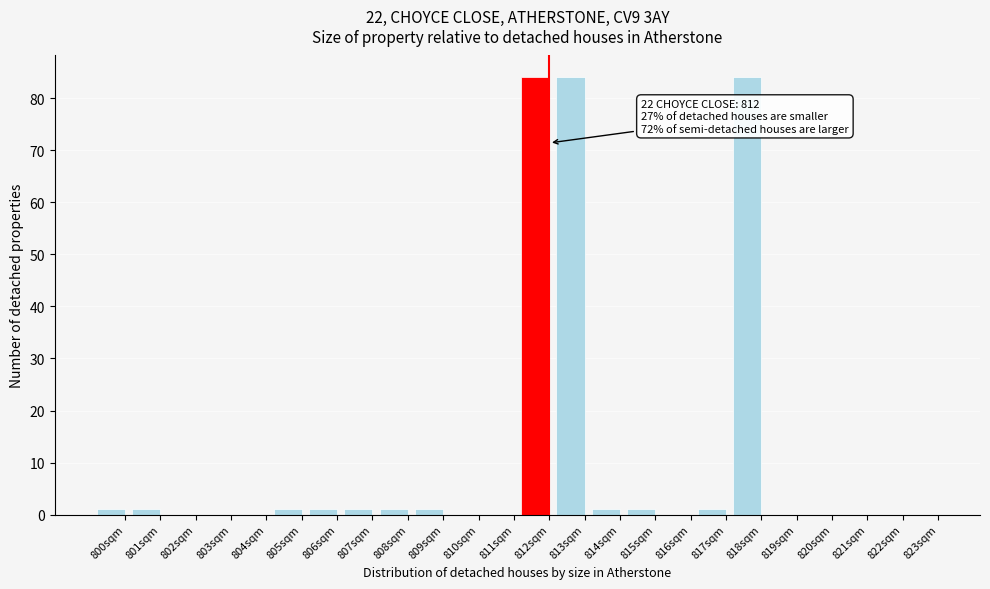

Reading right to left, list all the values displayed in this chart.

823sqm=0	822sqm=0	821sqm=0	820sqm=0	819sqm=0	818sqm=84	817sqm=1	816sqm=0	815sqm=1	814sqm=1	813sqm=84	812sqm=84	811sqm=0	810sqm=0	809sqm=1	808sqm=1	807sqm=1	806sqm=1	805sqm=1	804sqm=0	803sqm=0	802sqm=0	801sqm=1	800sqm=1